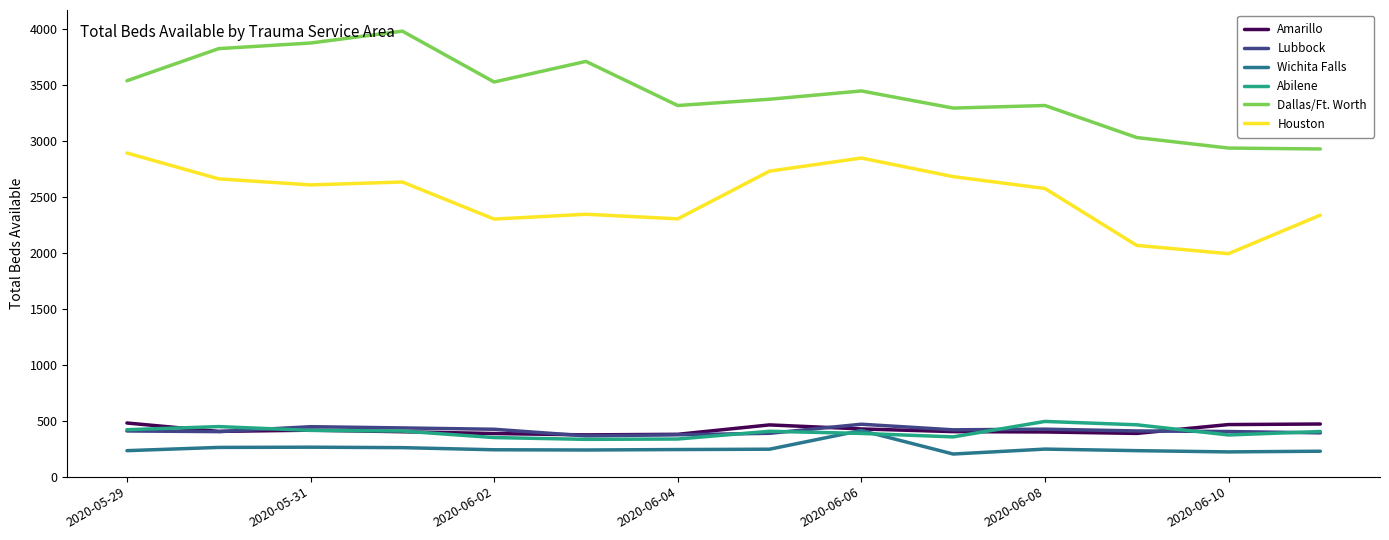

Which series has the largest total across all categories?

Dallas/Ft. Worth